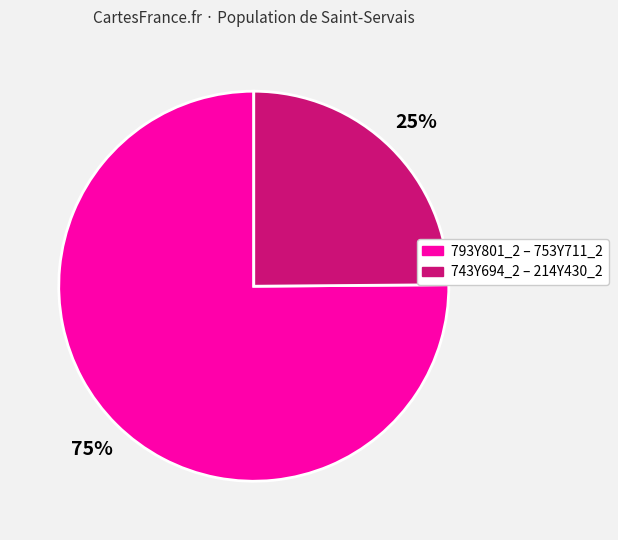

To the nearest percent, what is the difference between the largest and smallest slice percentages?

50%